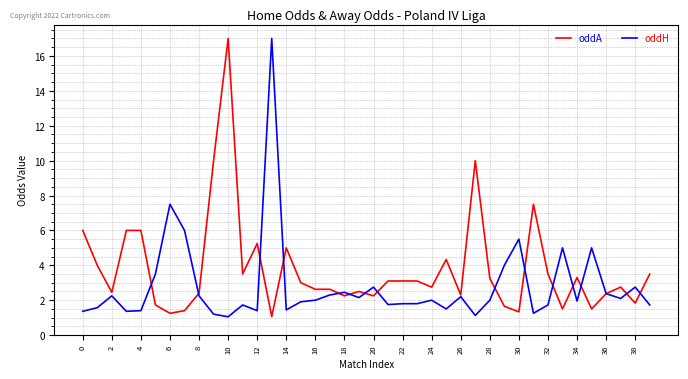

Rank the series by their average value, from highest to lowest.

oddA, oddH